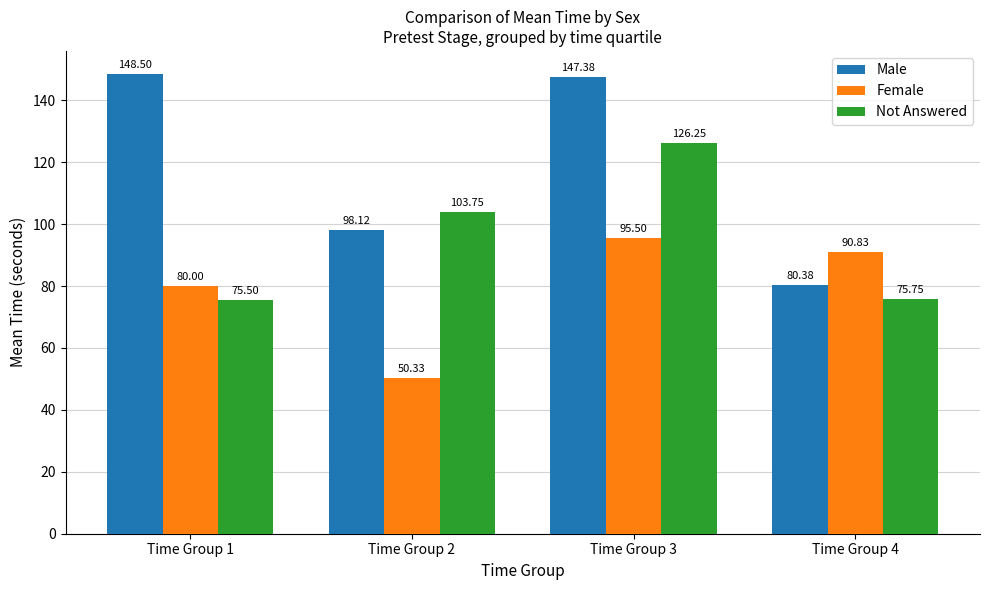

Rank the categories by Female value from lowest to highest.

Time Group 2, Time Group 1, Time Group 4, Time Group 3